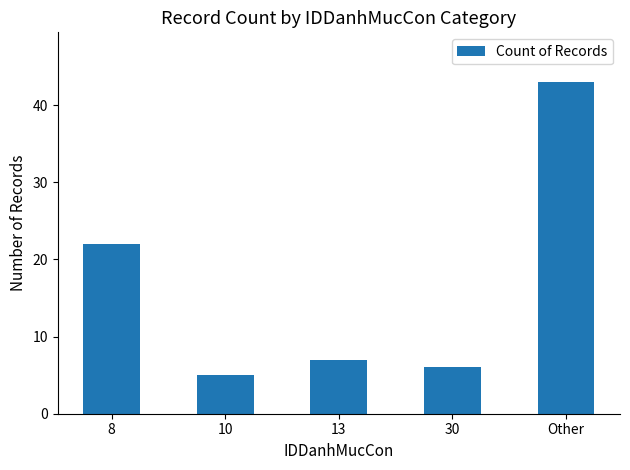

Reading left to right, what are all the values shown in this chart?

22	5	7	6	43